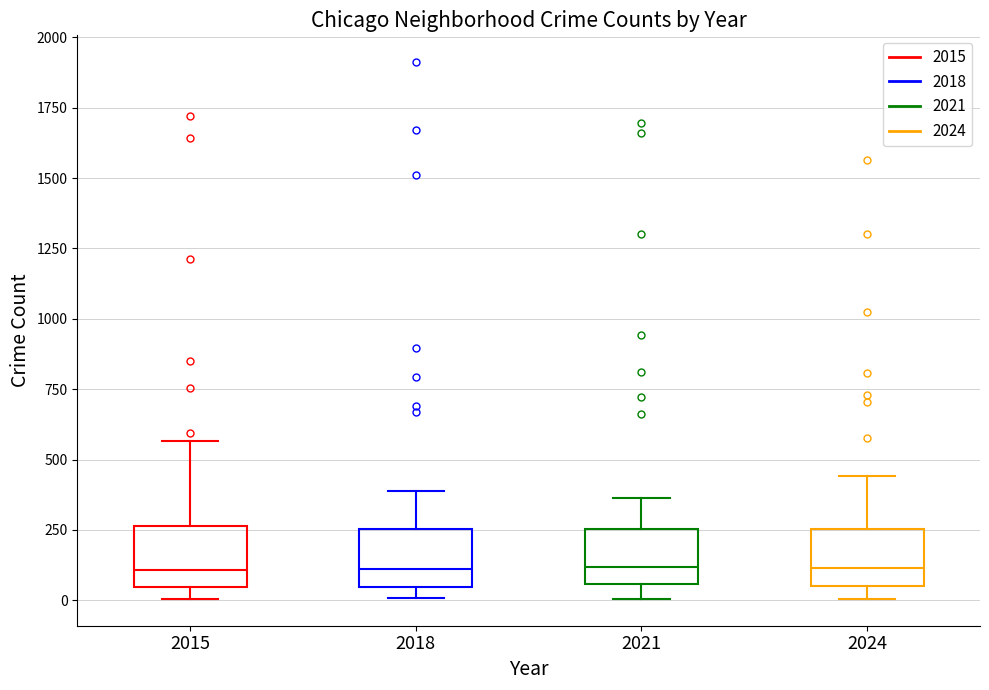

Where does the median line of the box at x = 2021 sit on the y-axis? The values are not printed on the chart, so give them approximately, as read against the axis.

100